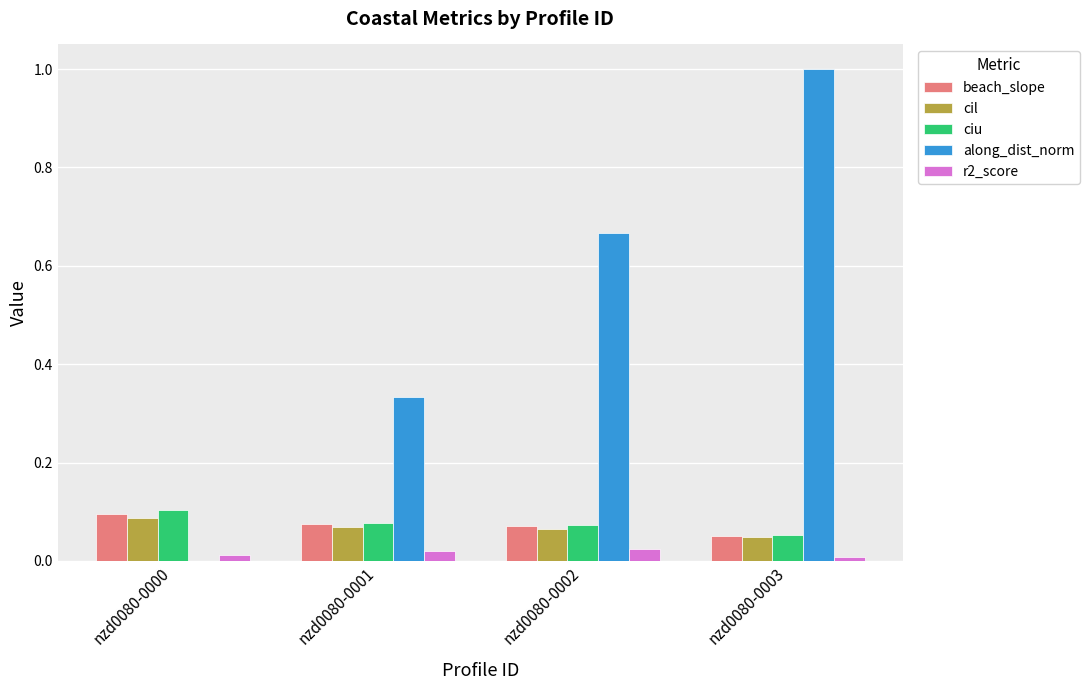

The ciu series shows 0.1 at nzd0080-0000. True or false?

True